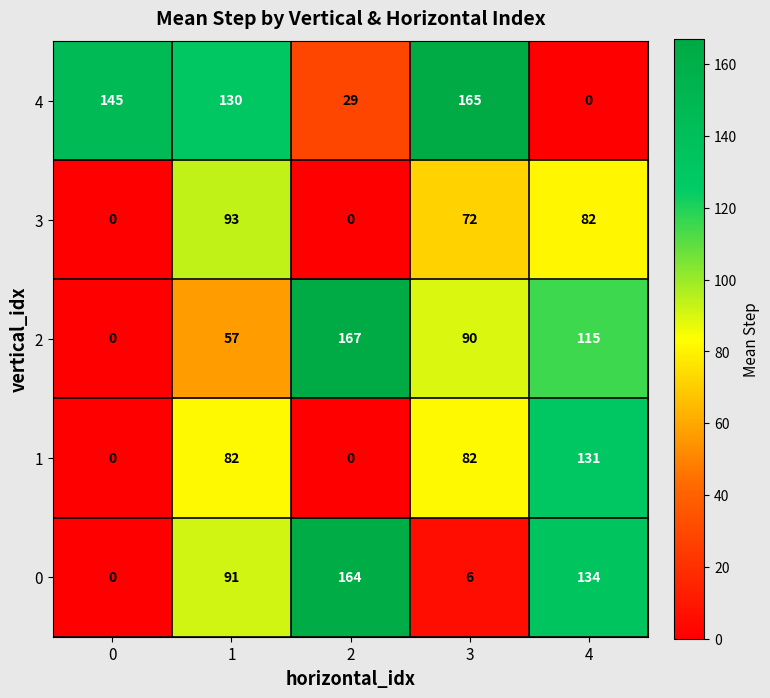

What is the approximate value of 2 at 3, to the nearest 10?

90